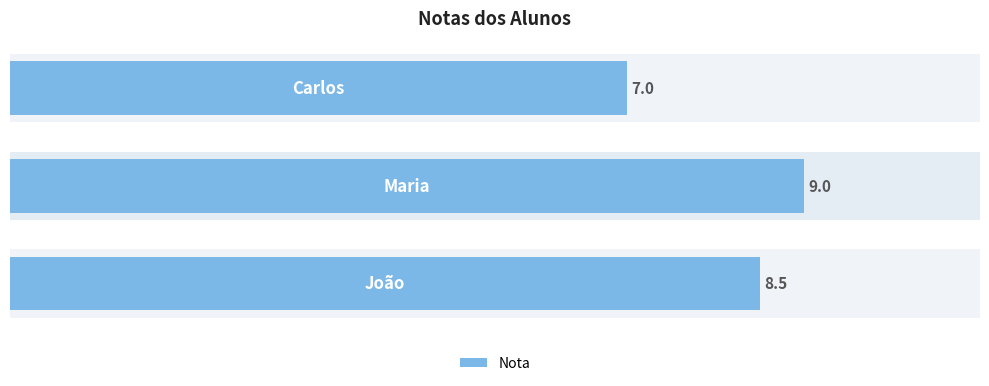

What is the ratio of the value at 1 to the value at 0?

1.1